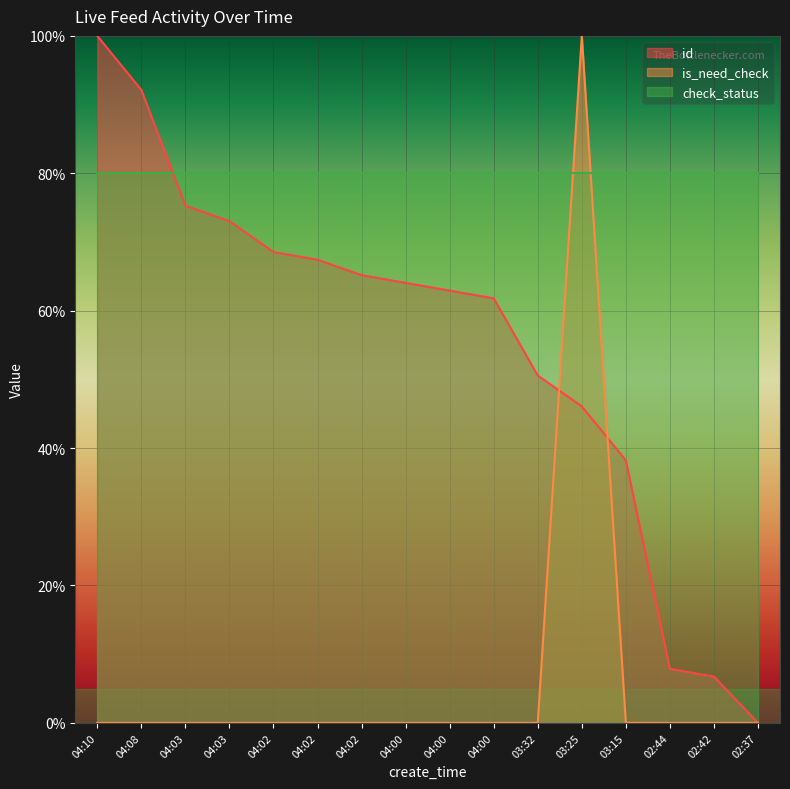

At which category does is_need_check reach its first local peak?

03:25